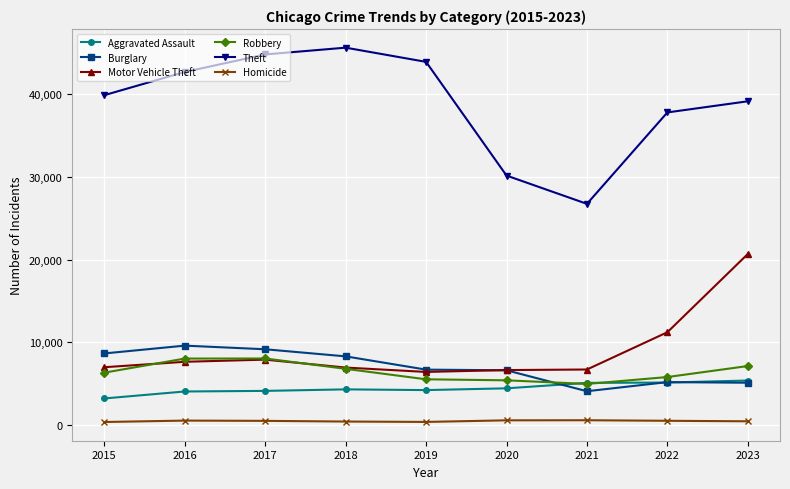

What is the difference between the maximum and second lowest values in the Theft series?

15459